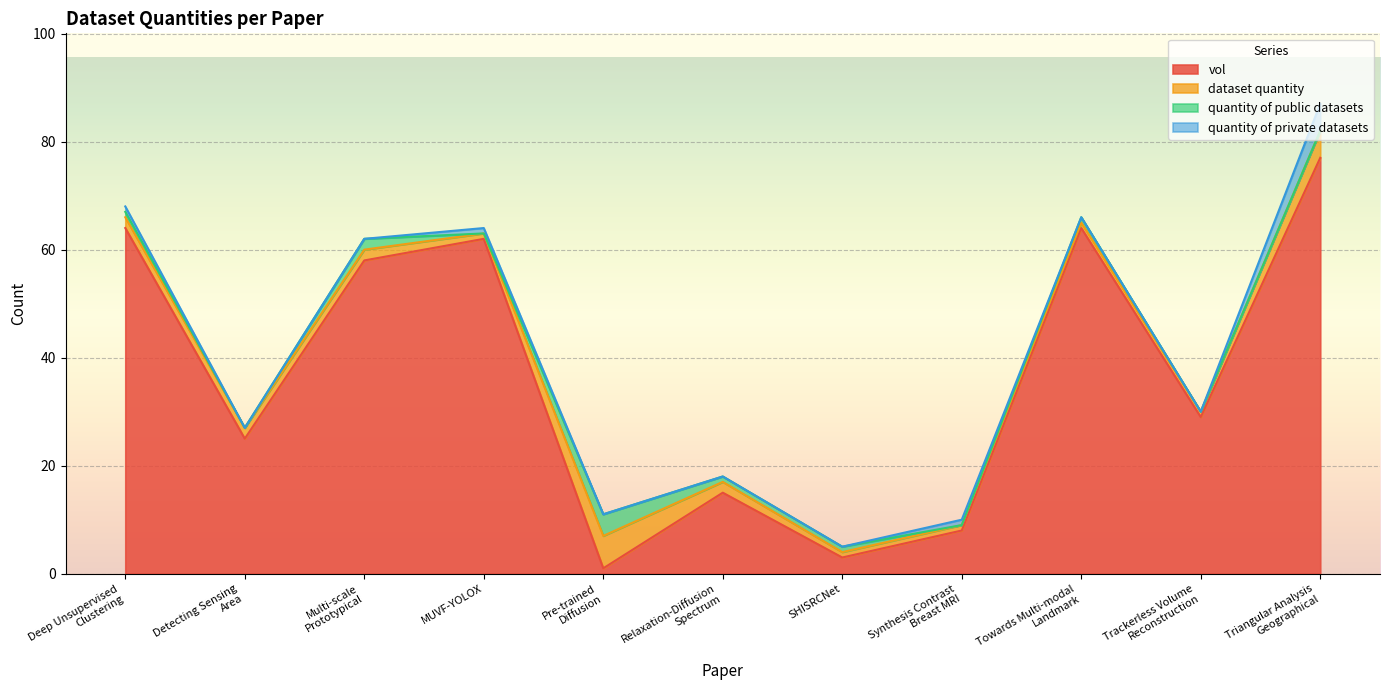

At which category does quantity of public datasets reach its first local peak?

Multi-scale
Prototypical